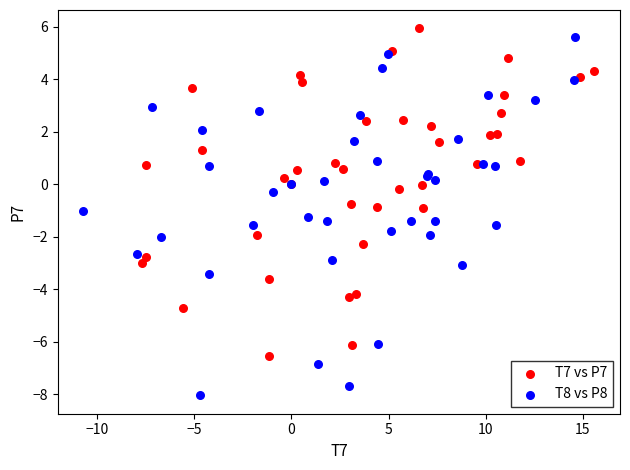

Which series reaches the minimum Y coordinate?

T8 vs P8